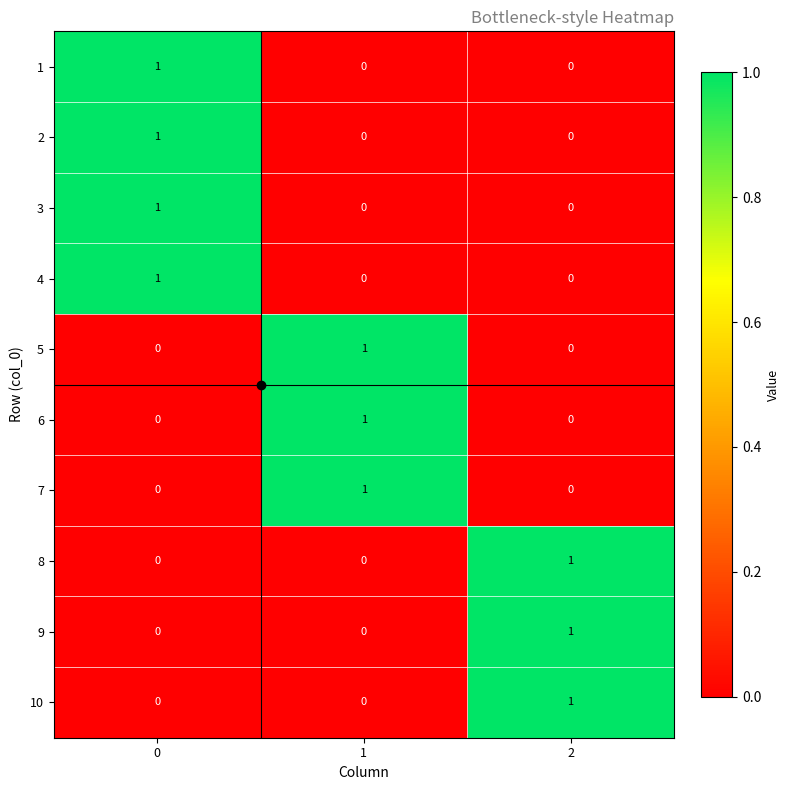

At how many categories does at least one series exceed 0?

3